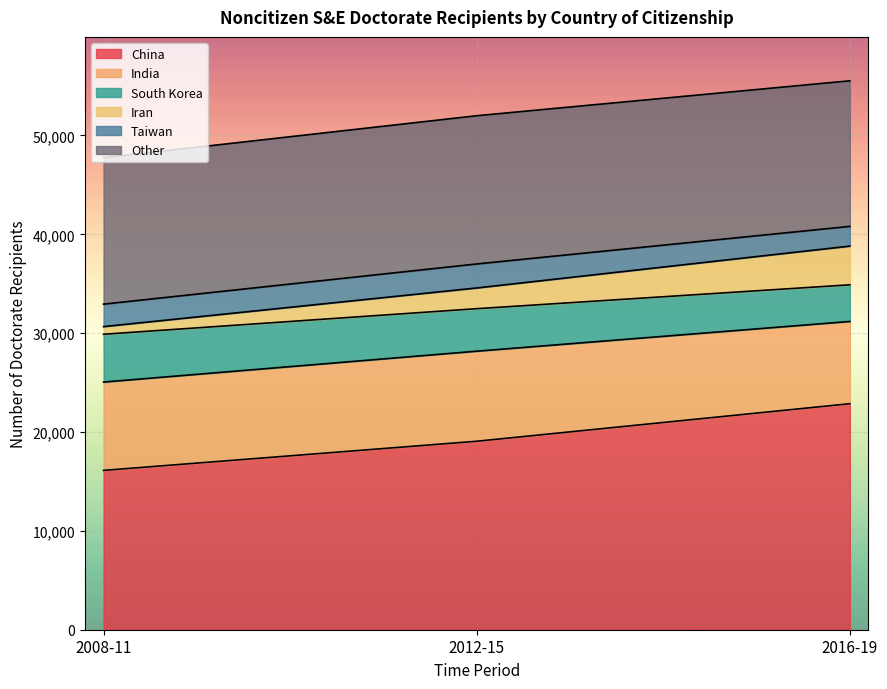

What is the minimum value shown in the chart?

16120